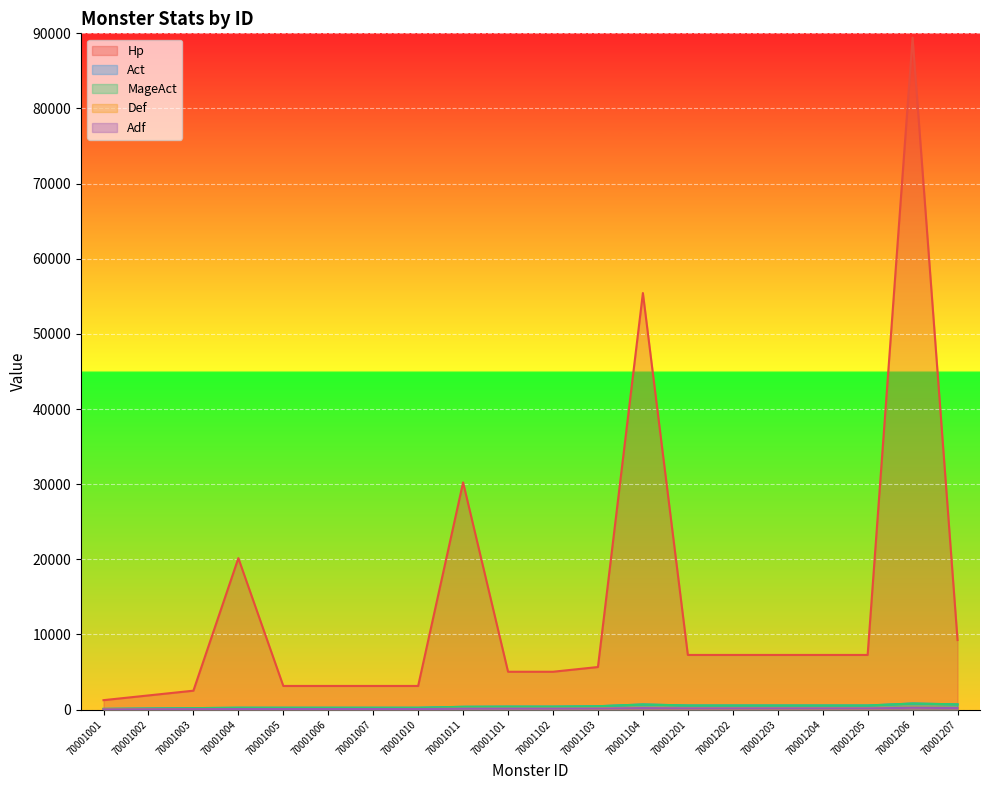

How many lines are shown in the chart?

5